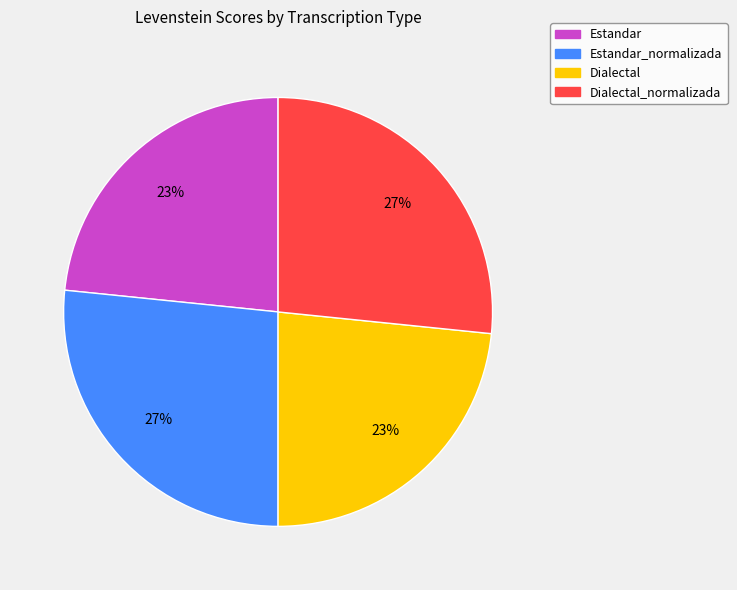

To the nearest percent, what is the average slice percentage?

25%